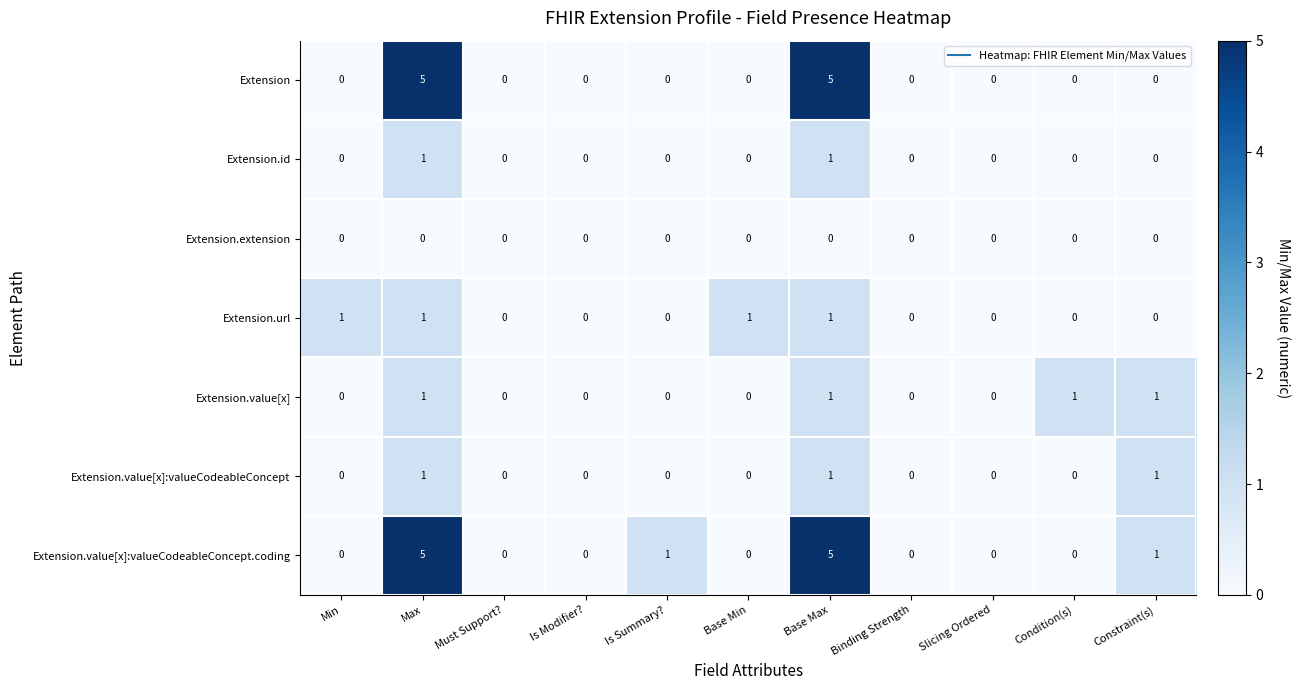

The value of Extension.value[x] at Base Max is 2. True or false?

False